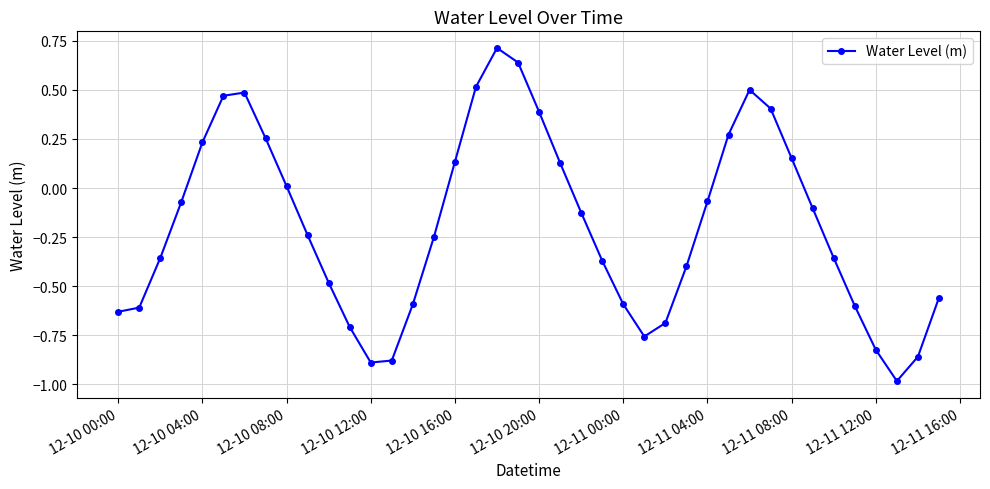

Is this an area chart (filled region under the line)?

No